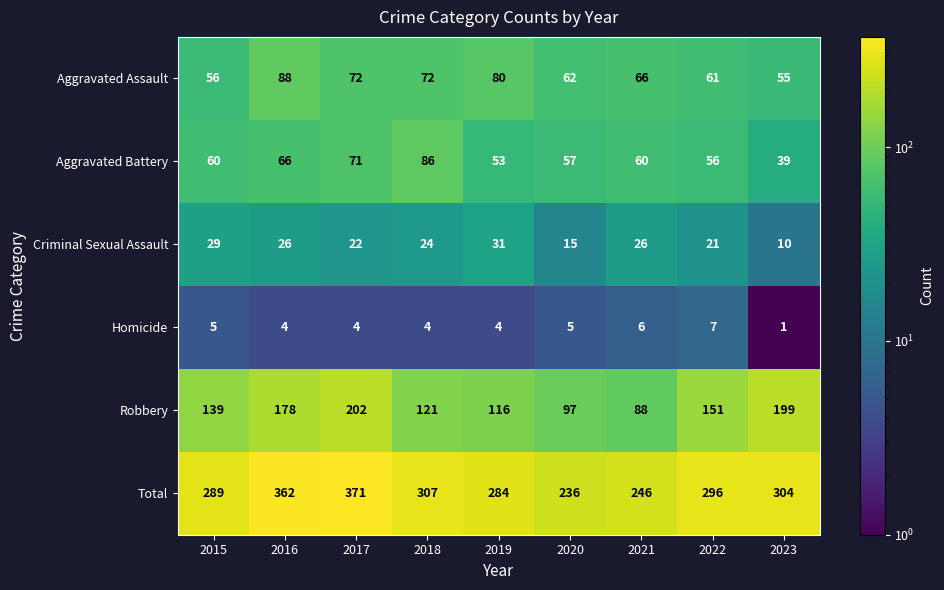

Which label corresponds to the smallest value in the chart?

2023